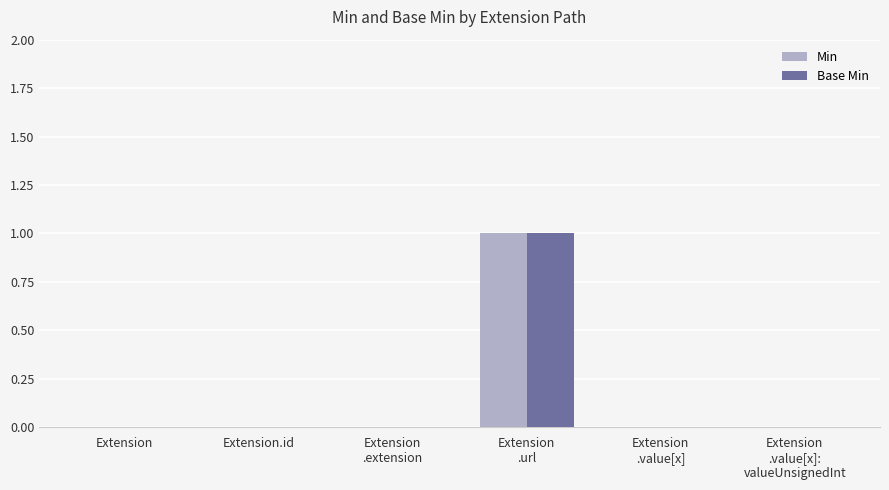

The value of Min at Extension.id is 1. True or false?

False